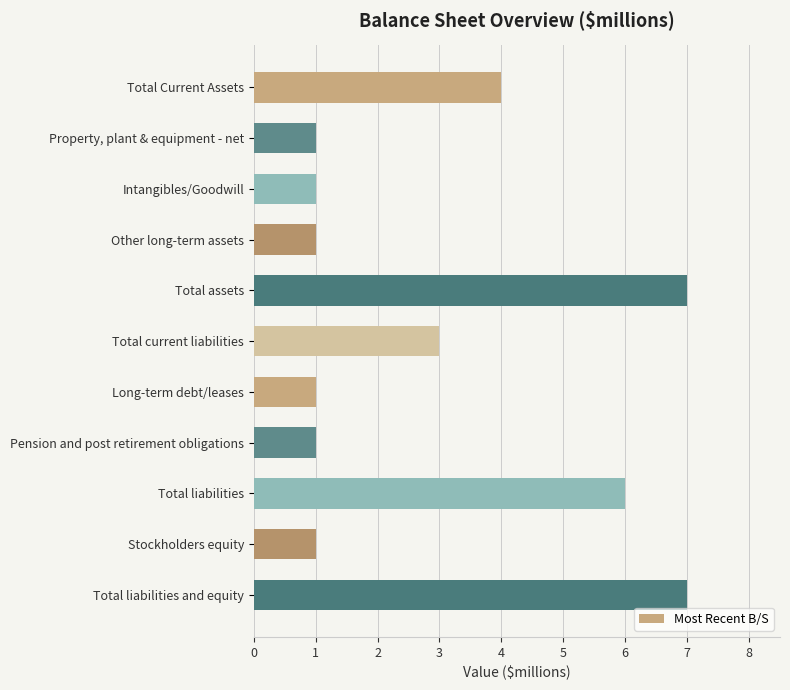

What position from the top is Total current liabilities?

6